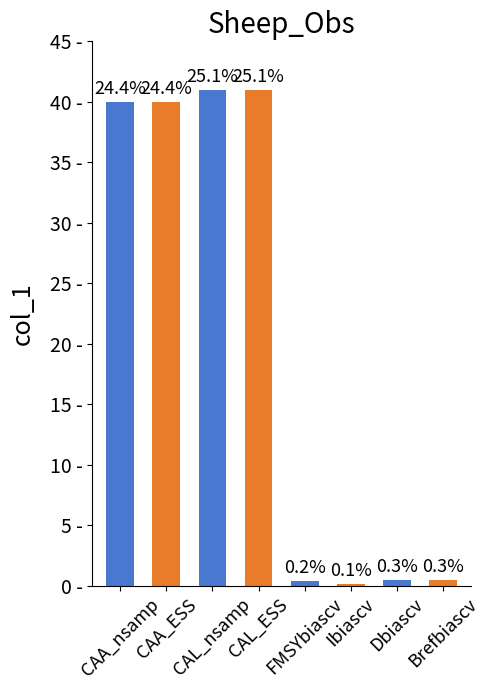

Are the bars horizontal?

No